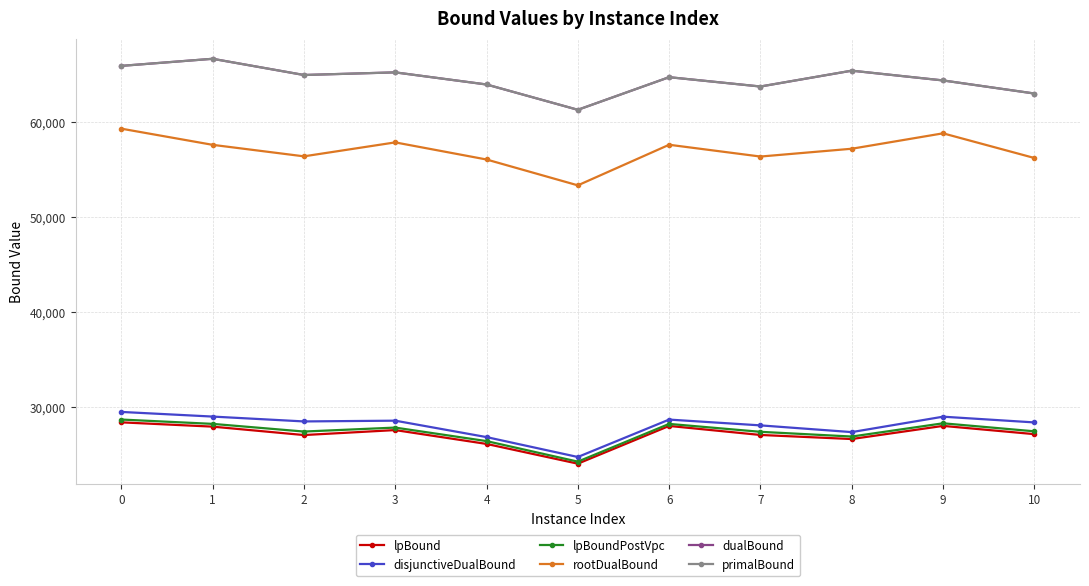

What is the highest value of the rootDualBound series?

59289.5